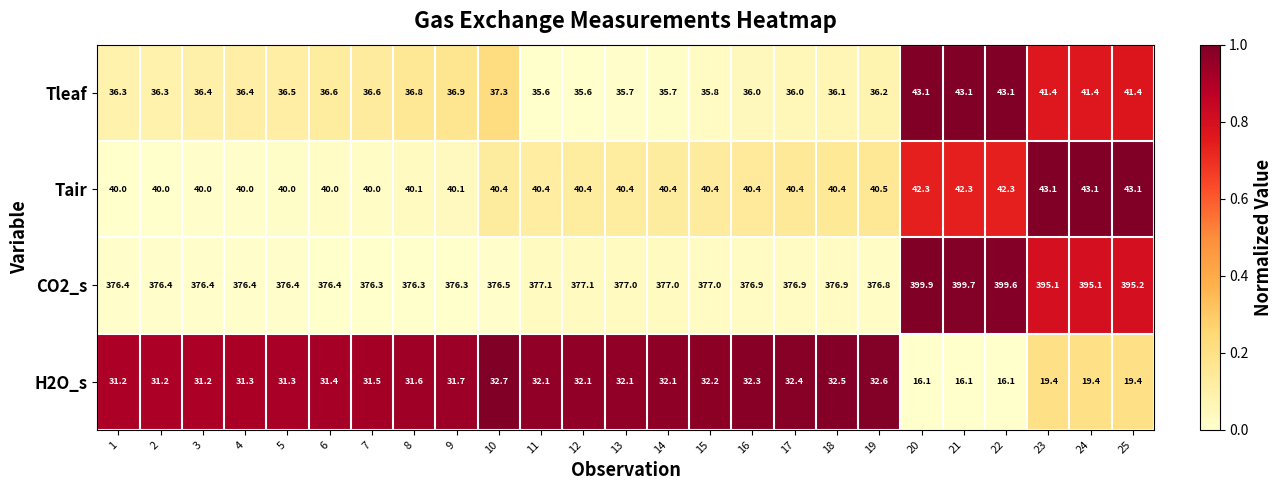

How many series are shown in this chart?

4